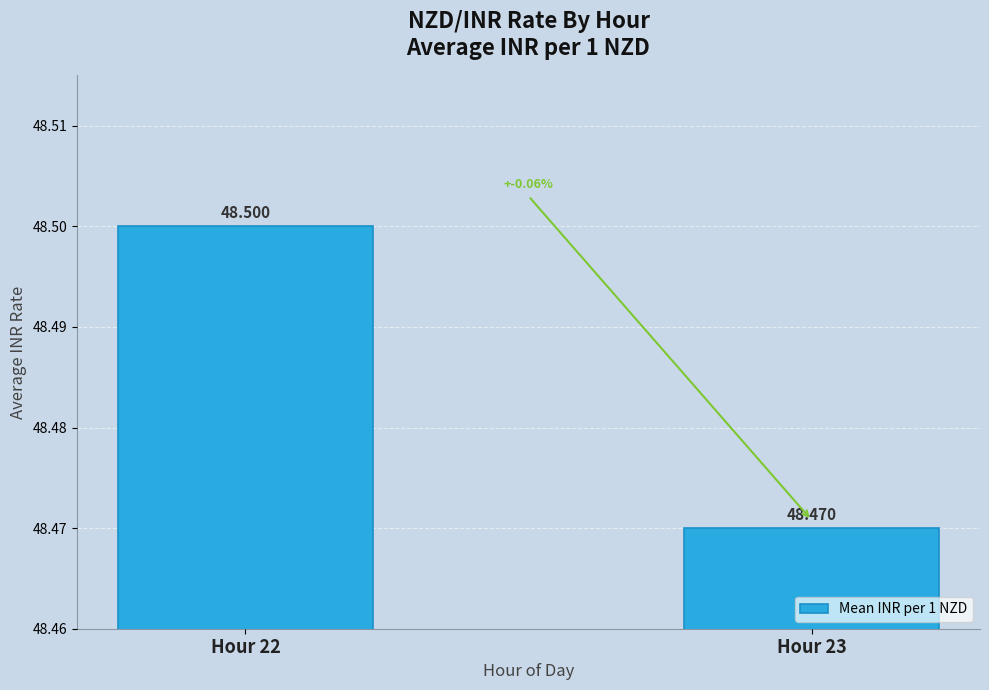

What is the sum of the values at Hour 22 and Hour 23?

97.0